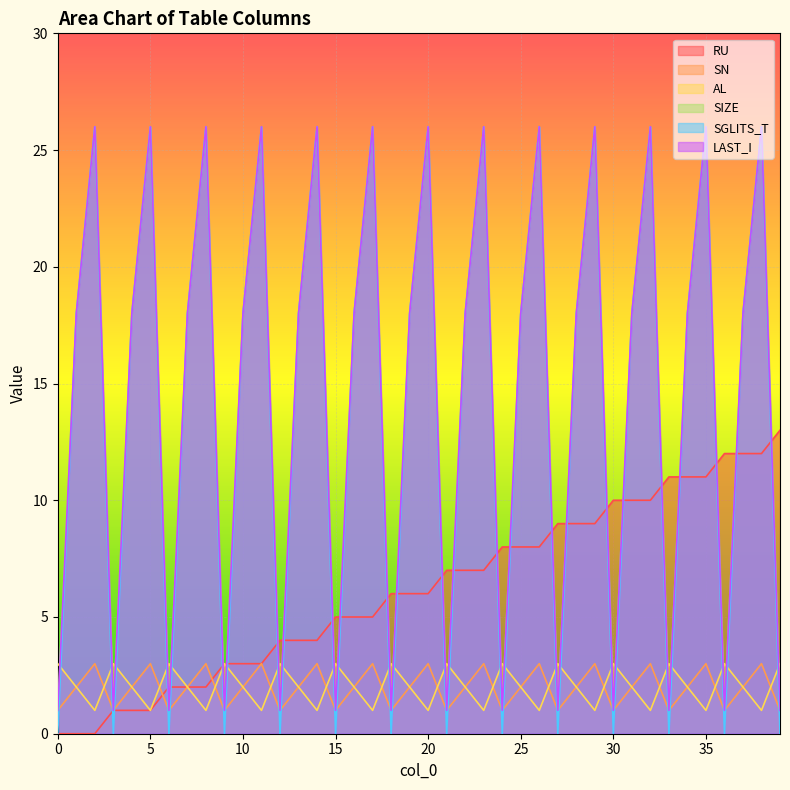

Rank the series at 22 from lowest to highest value.

SN, AL, RU, SIZE, SGLITS_T, LAST_I